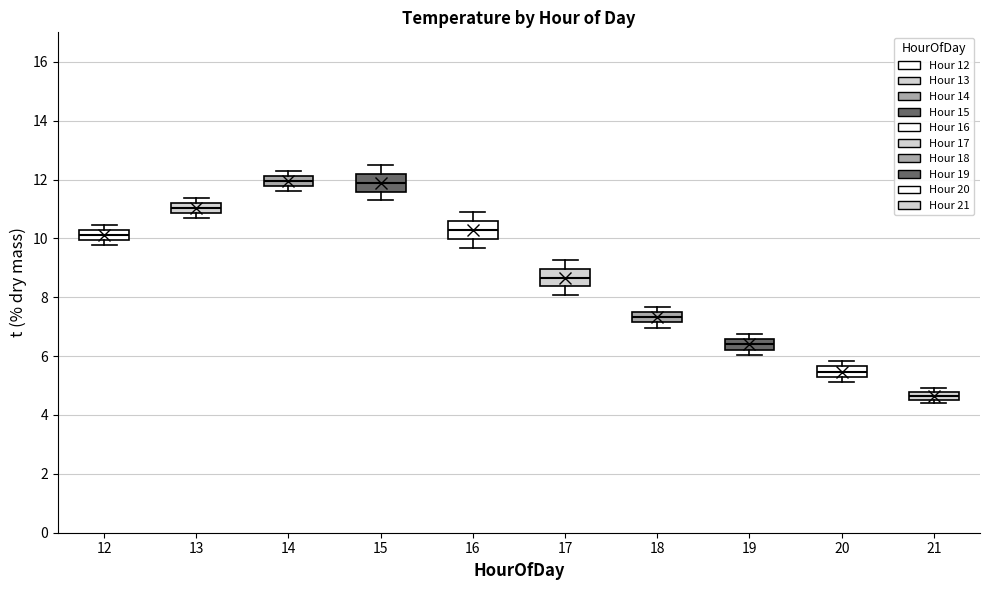

Where is the lower edge of the box at x = 13 on the y-axis? The values are not printed on the chart, so give them approximately, as read against the axis.

10.8